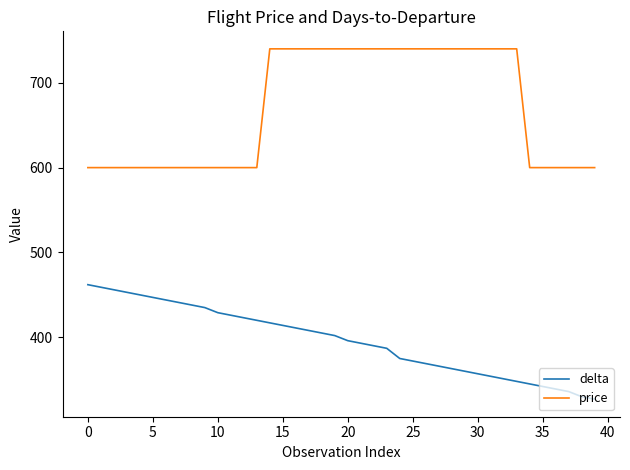

What is the average value of the price series?

670